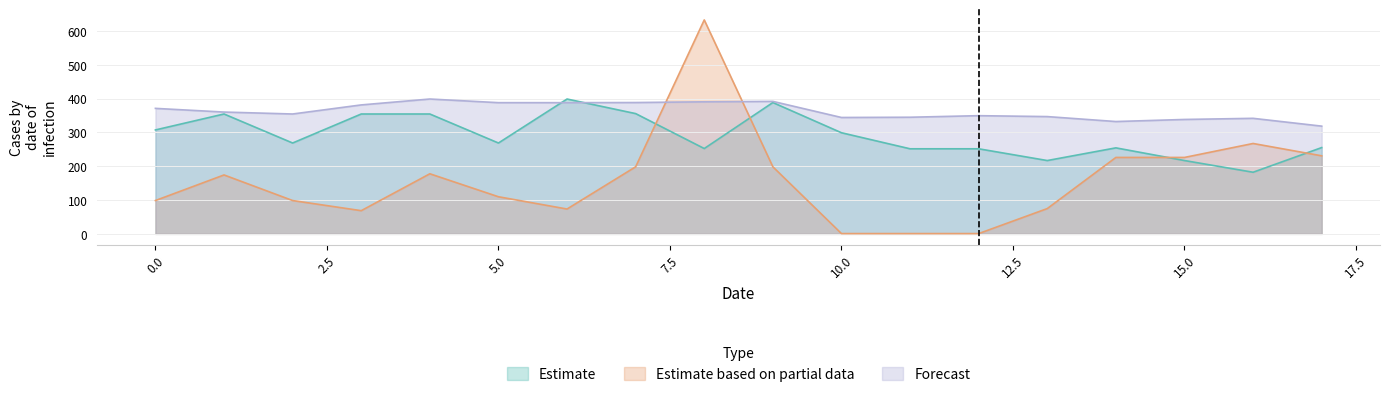

Reading right to left, transcribe all the data shown in this chart.

Estimate: 255.3	182.4	217.0	254.5	217.0	251.7	251.7	299.2	388.6	252.5	355.8	399.0	268.8	354.7	354.7	268.8	354.7	307.5
Estimate based on partial data: 230.9	267.4	226.1	226.1	74.9	0.9	0.9	0.9	198.5	633.0	198.5	73.5	109.8	177.8	68.7	98.6	174.4	98.6
Forecast: 318.8	341.9	338.5	332.4	347.0	349.7	345.1	344.4	392.0	390.7	388.6	388.2	388.2	399.0	381.5	354.7	360.4	371.3